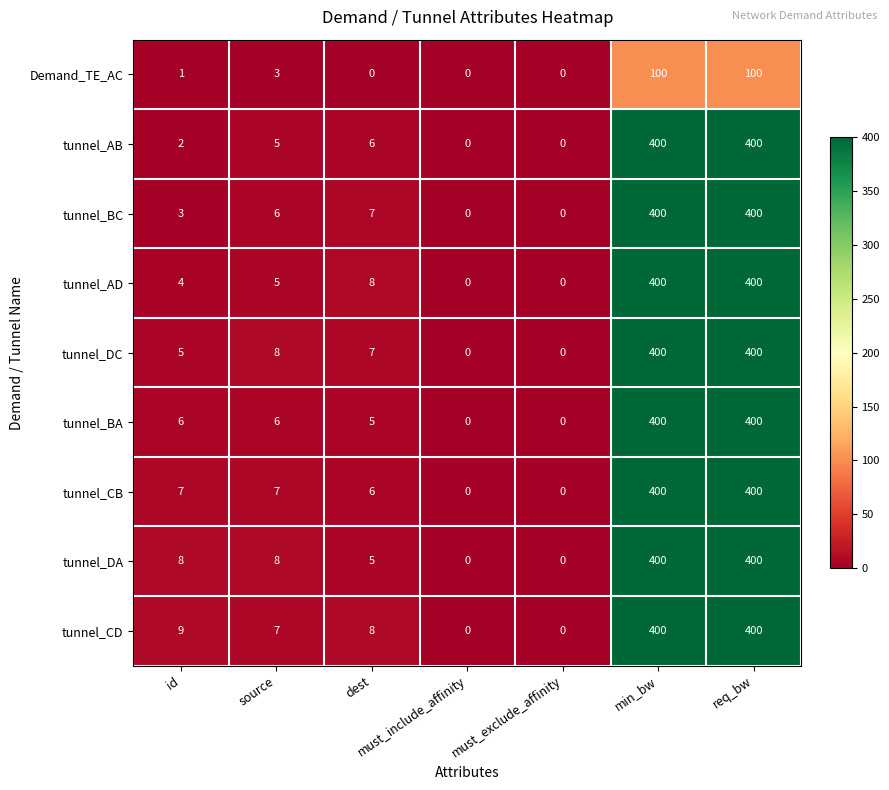

The value of tunnel_AB at must_exclude_affinity is 0. True or false?

True